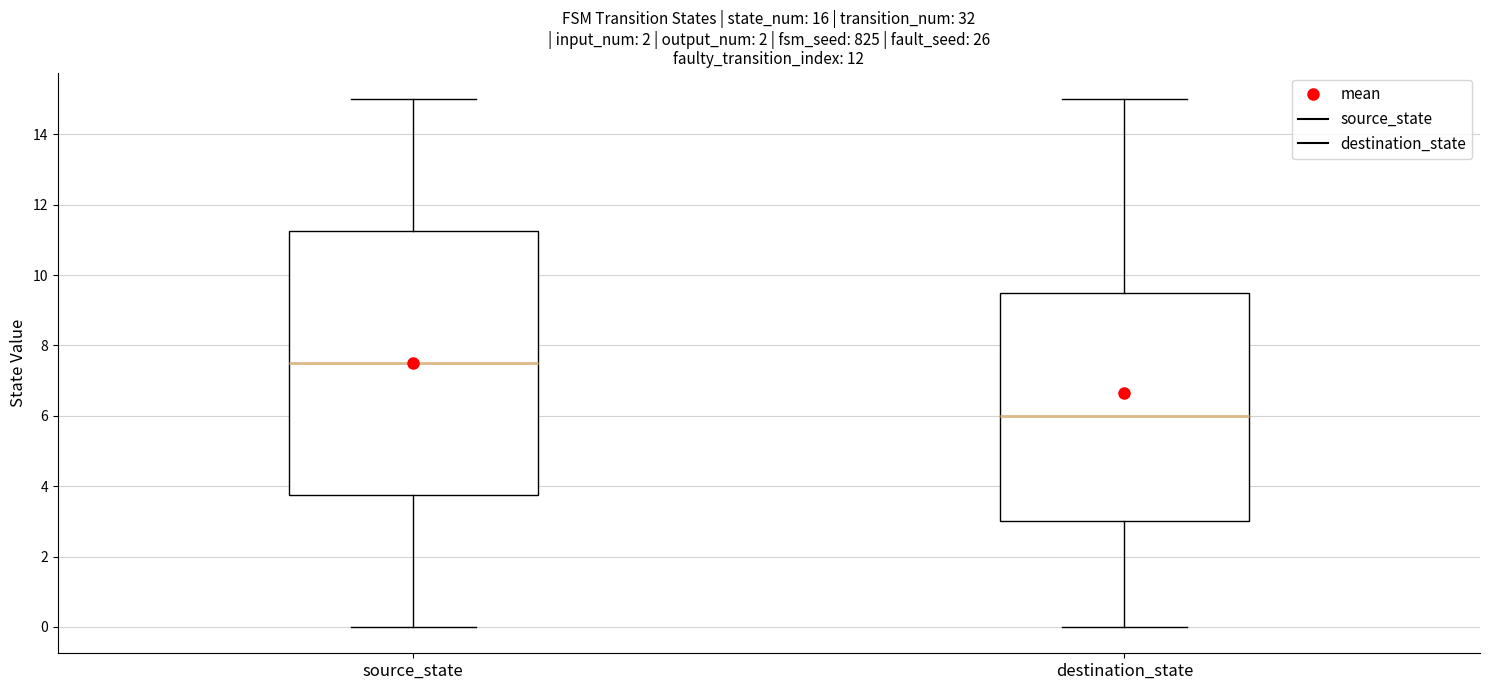

Where does the upper whisker of the box for destination_state end on the y-axis? The values are not printed on the chart, so give them approximately, as read against the axis.

15.0